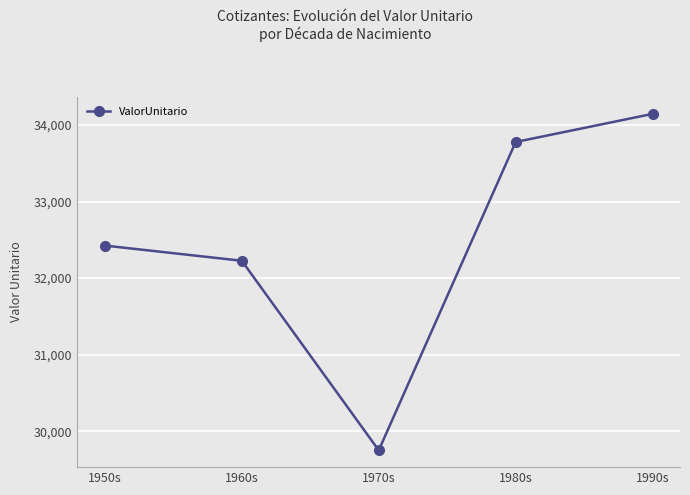

The chart shows a value of 32225.9 at 1960s. True or false?

True